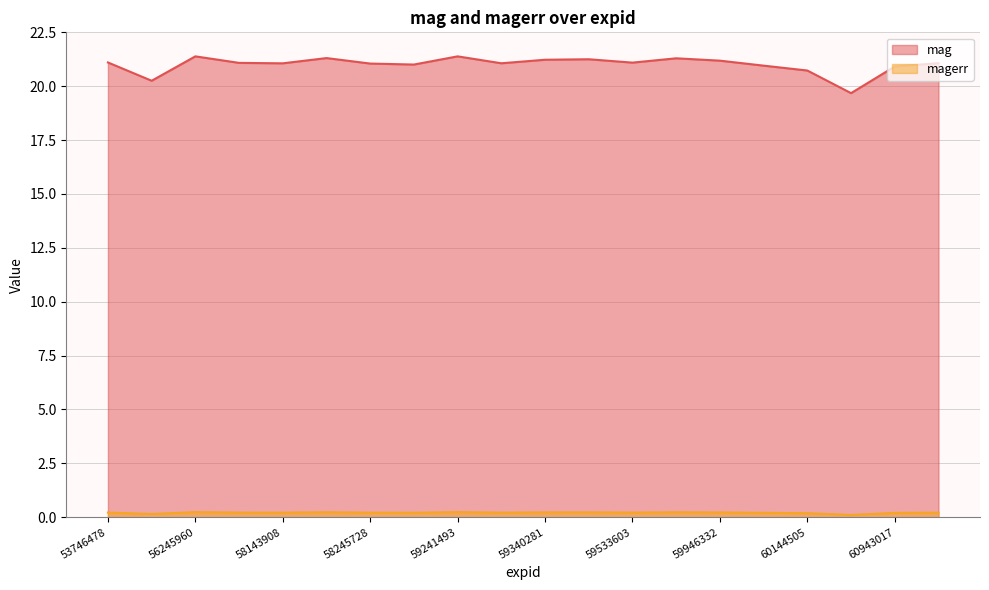

Where is the first local maximum for magerr?

56245960